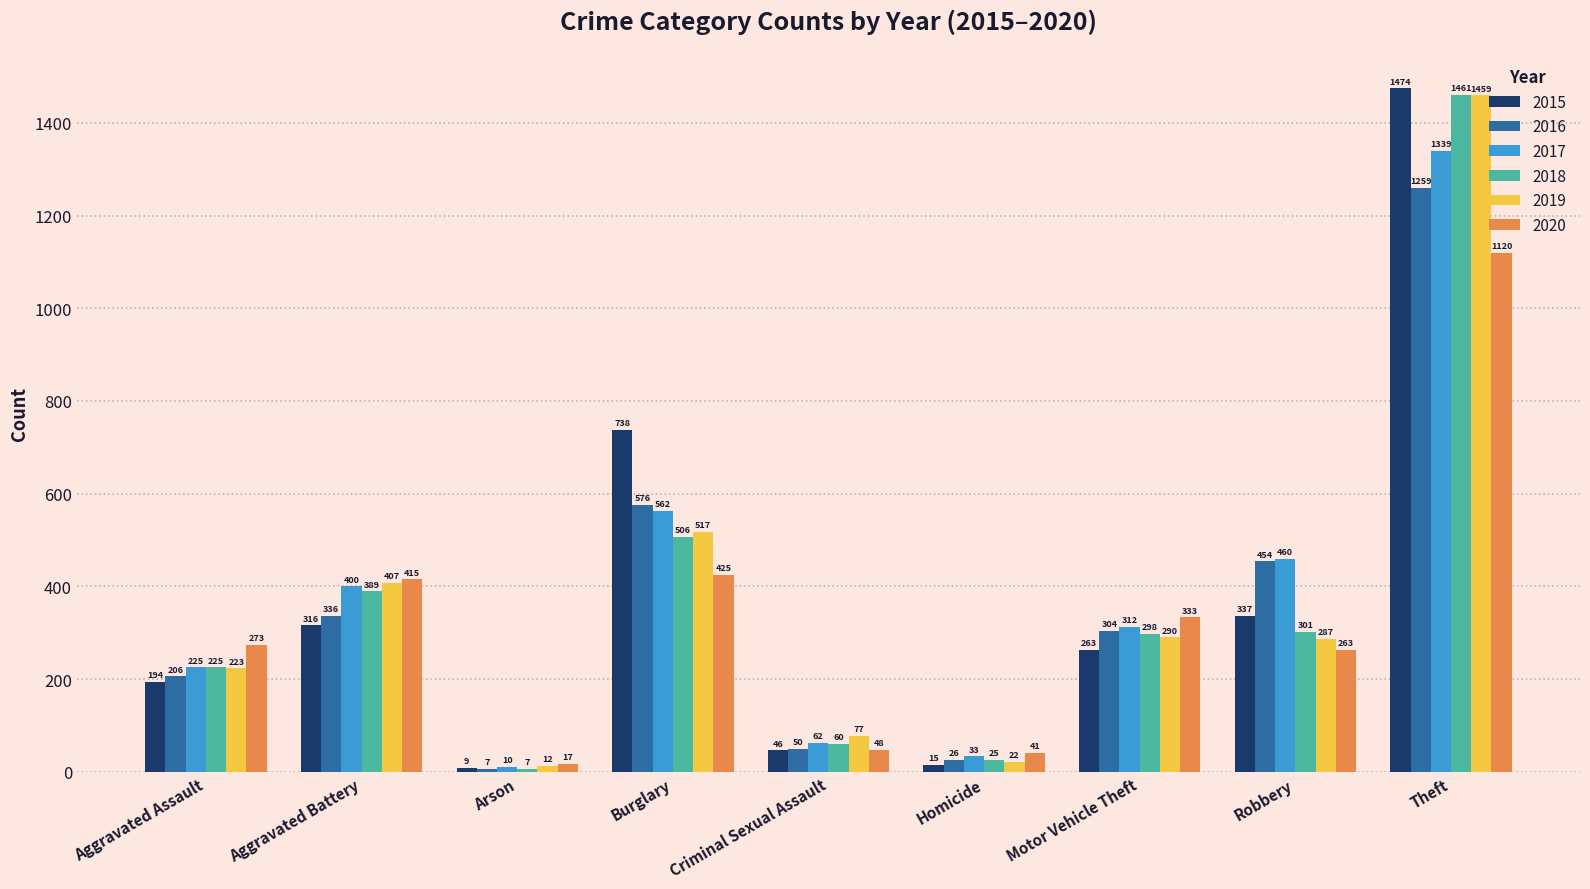

List the series in order of their peak value, lowest first.

2020, 2016, 2017, 2019, 2018, 2015